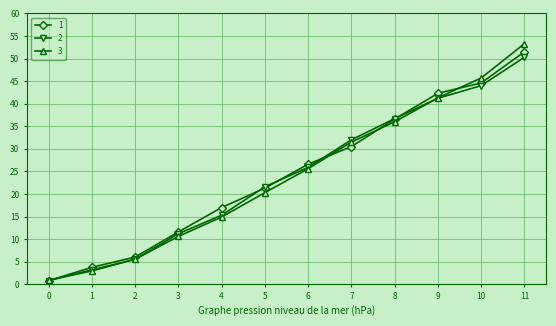

What is the value of the 2 point at the 5th from the left?

15.3